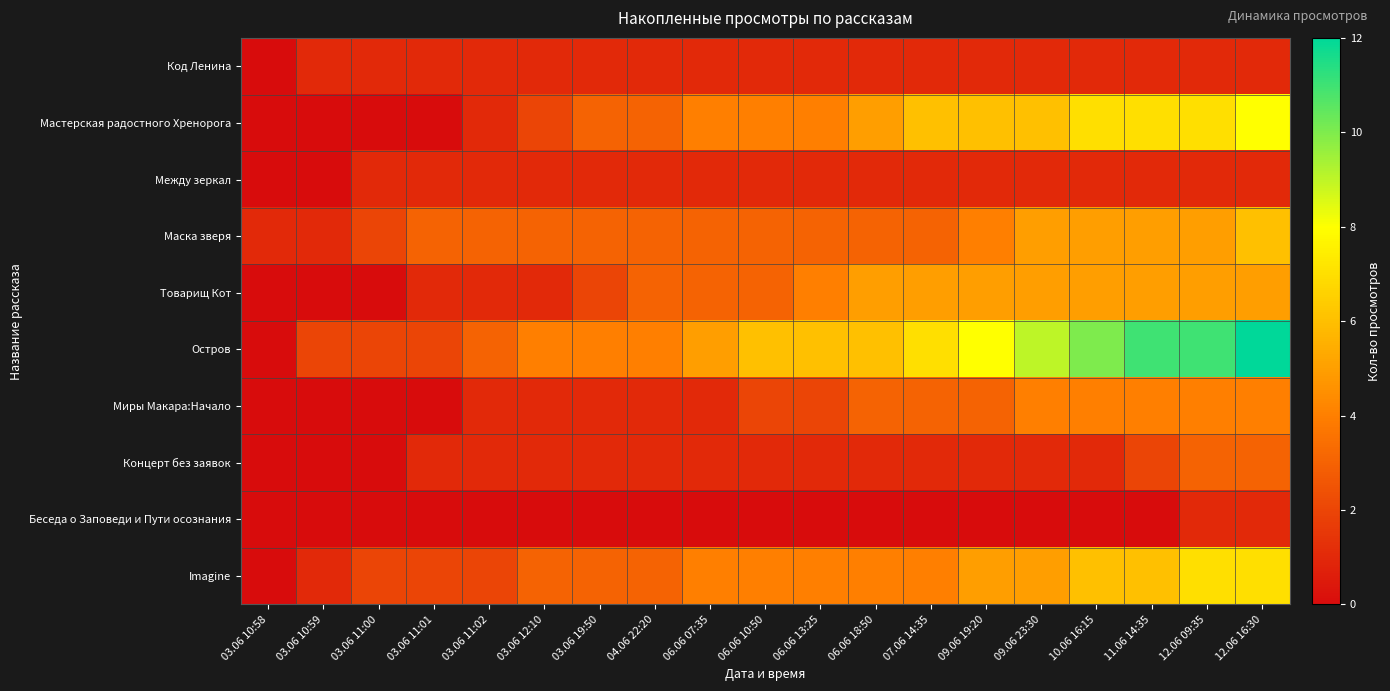

Which has a higher value, 03.06 11:01 or 03.06 12:10?

03.06 11:01